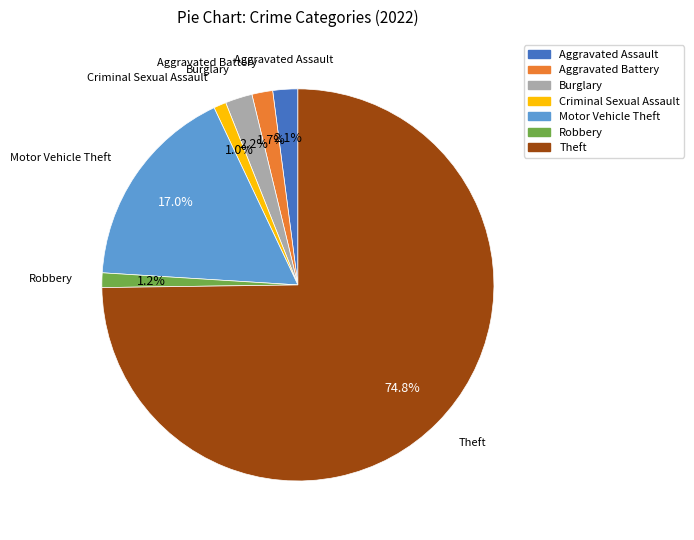

Which has a higher value, Theft or Motor Vehicle Theft?

Theft